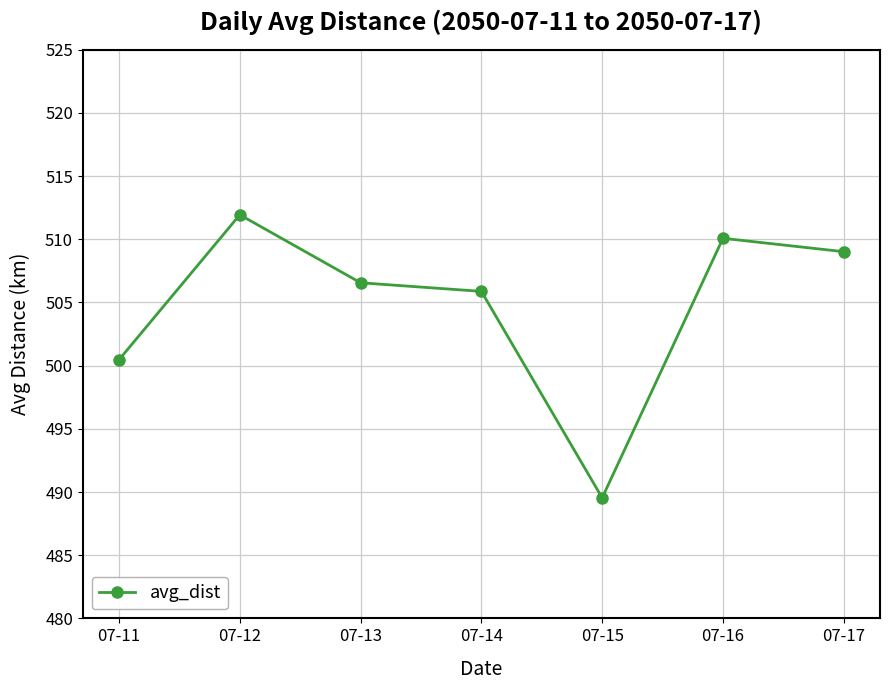

At which category does the data reach its first local peak?

07-12